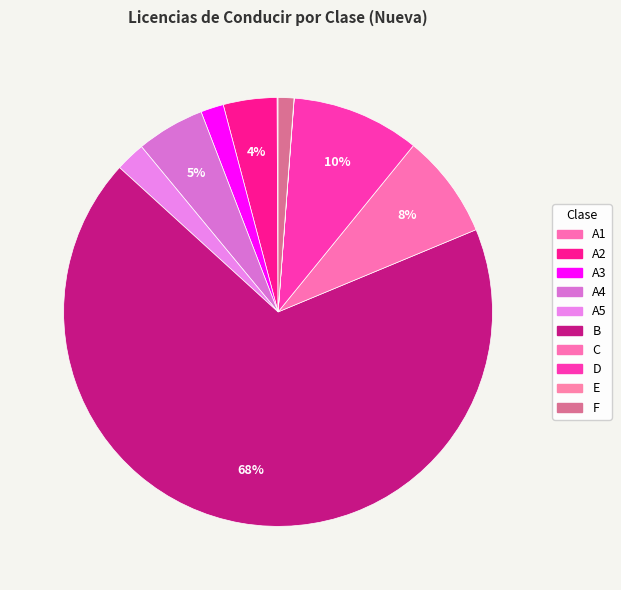

Count the number of slices in the pie.

10